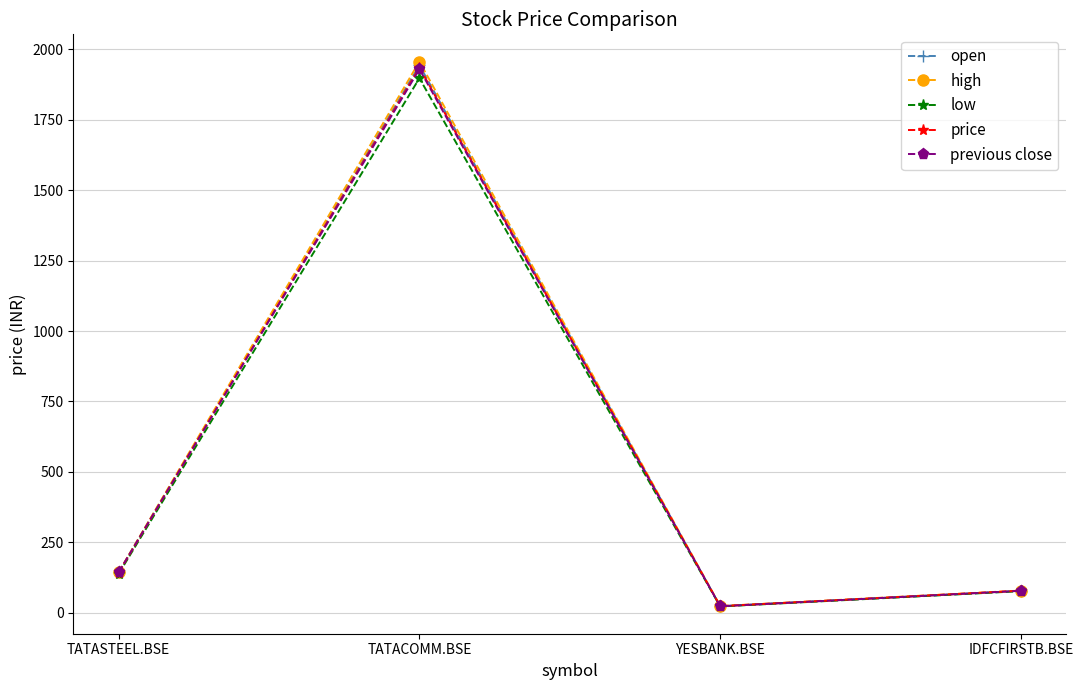

What is the label of the 2nd point from the right?

YESBANK.BSE